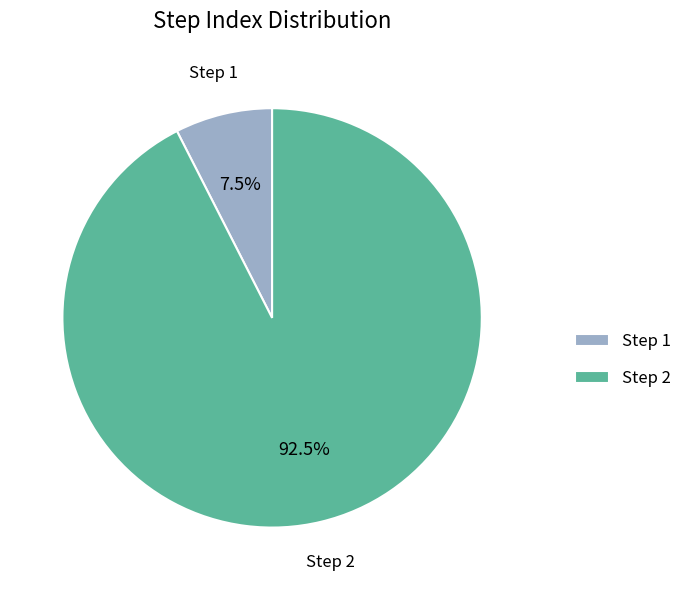

To the nearest percent, what is the difference between the Step 1 and Step 2 slice percentages?

85%